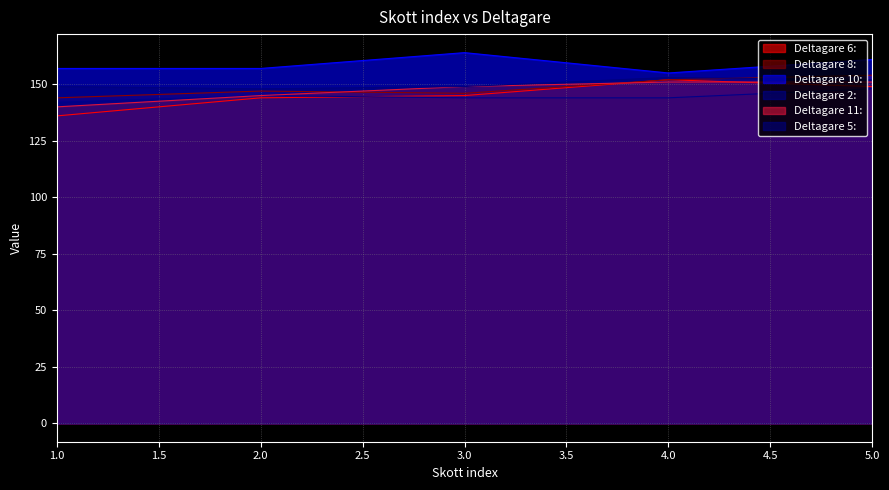

Which series changed the most between 1.0 and 2.0?

Deltagare 6: